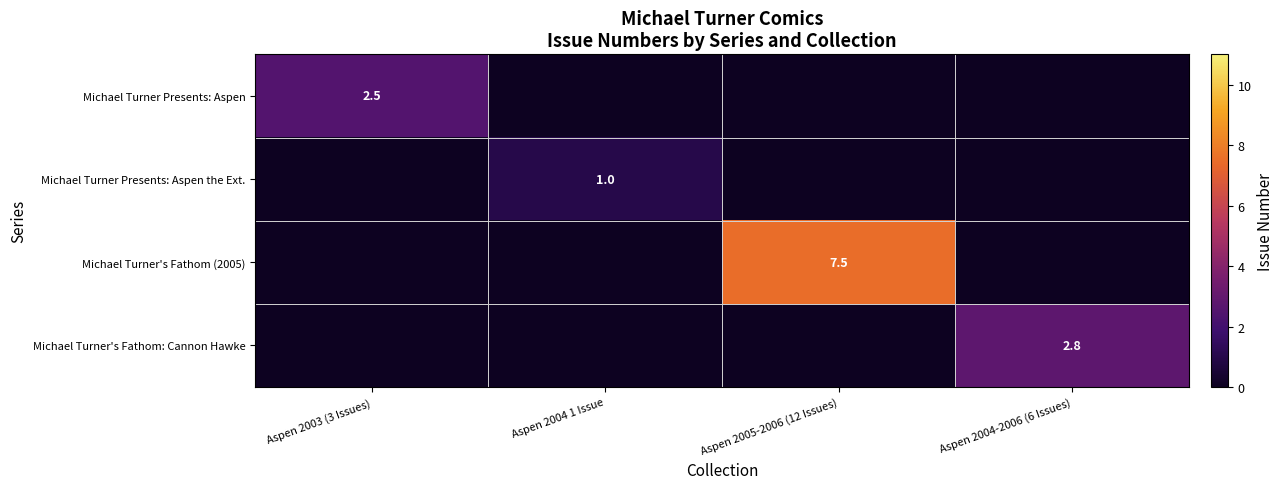

The Michael Turner's Fathom: Cannon Hawke series shows 2.8 at Aspen 2004-2006 (6 Issues). True or false?

True